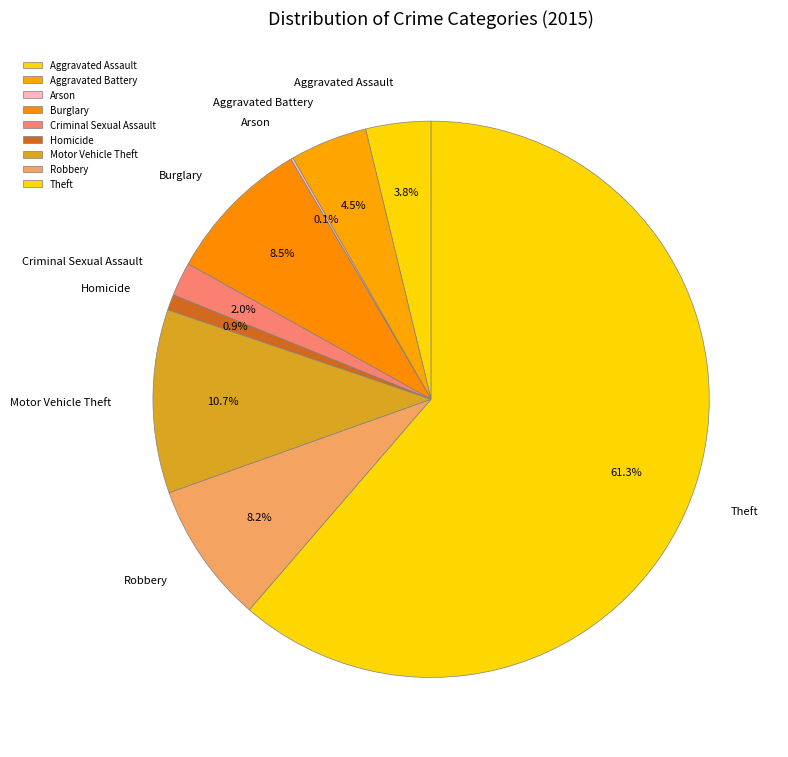

To the nearest percent, what portion does Homicide represent?

1%